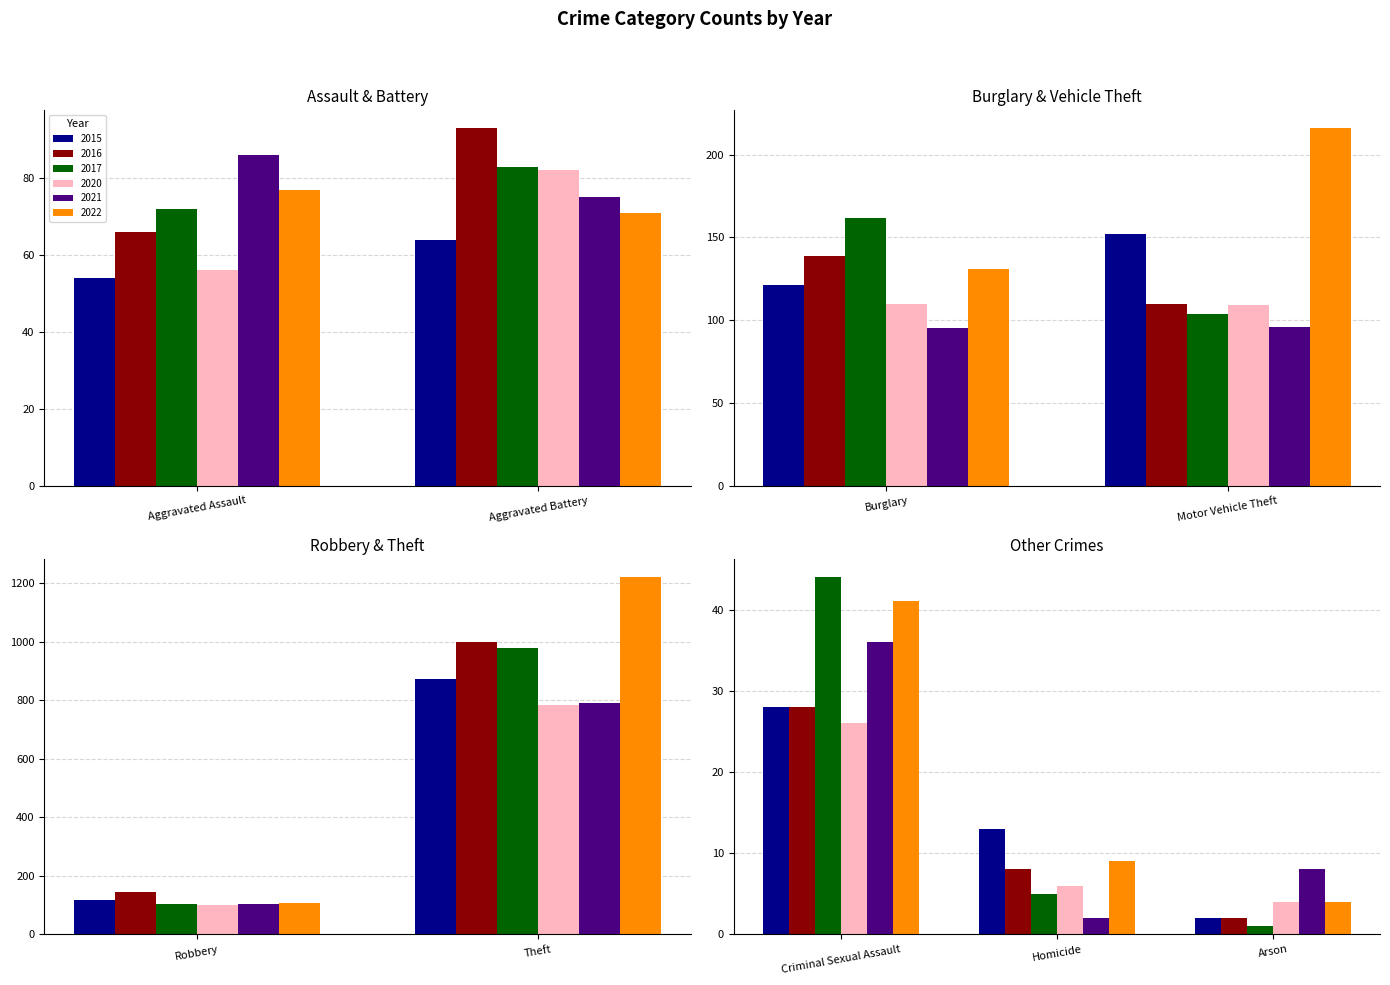

At how many categories does at least one series exceed 275?

1